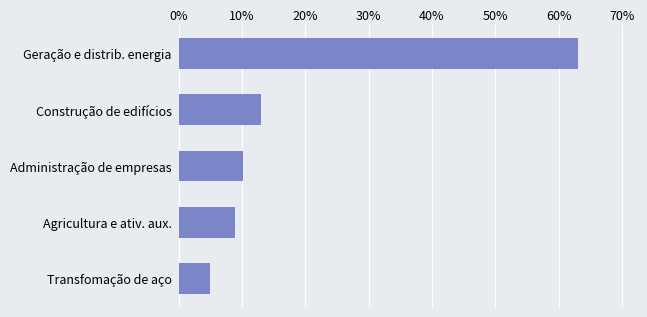

What is the label of the 2nd bar from the top?

Construção de edifícios